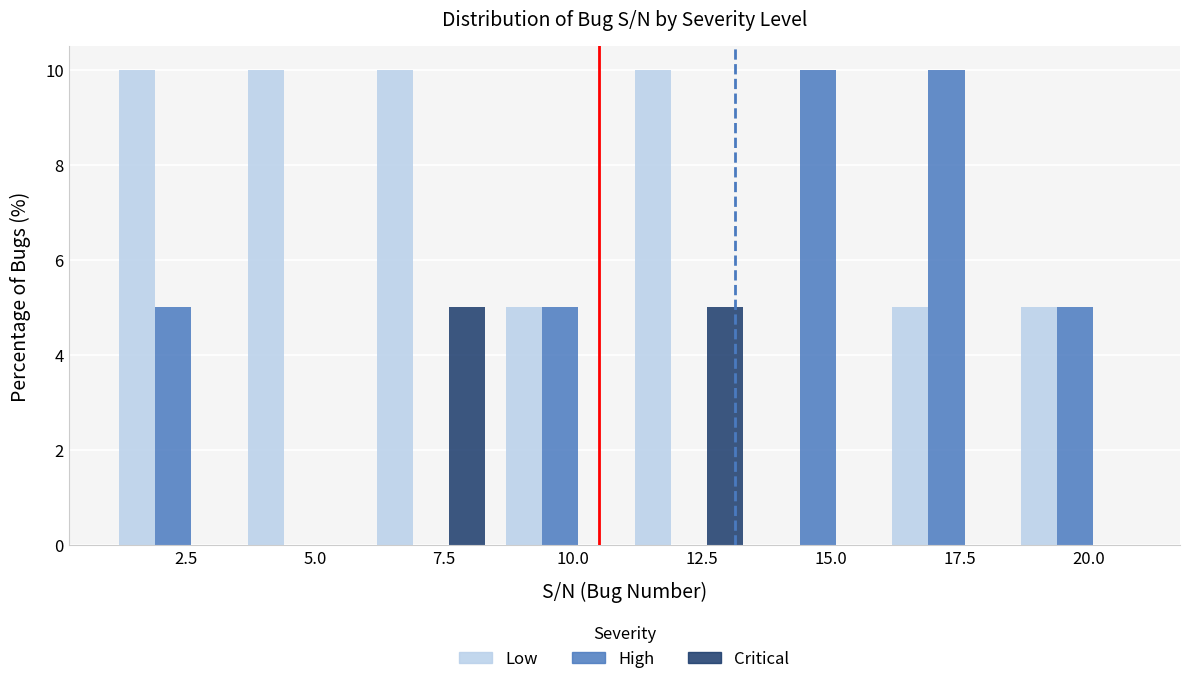

Reading left to right, list every range on the x-axis with the height of the bar of each series over it. The values are not printed on the chart, so give them approximately, as read against the axis.

1.0 to 3.5: Low=10	High=5	Critical=0
3.5 to 6.0: Low=10	High=0	Critical=0
6.0 to 8.5: Low=10	High=0	Critical=5
8.5 to 11.0: Low=5	High=5	Critical=0
11.0 to 13.5: Low=10	High=0	Critical=5
13.5 to 16.0: Low=0	High=10	Critical=0
16.0 to 18.5: Low=5	High=10	Critical=0
18.5 to 21.0: Low=5	High=5	Critical=0